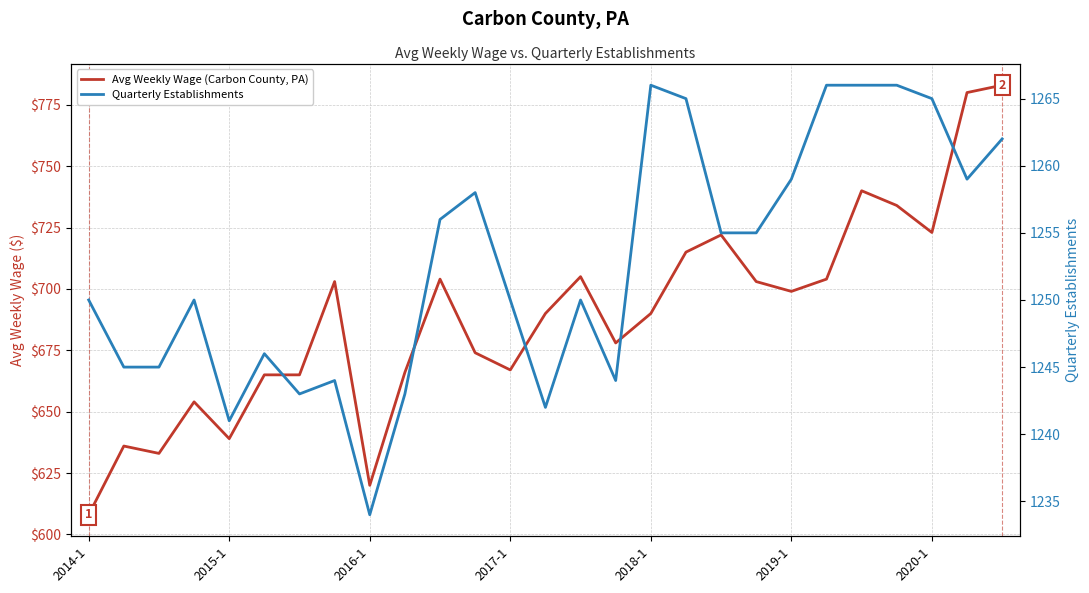

True or false: Avg Weekly Wage (Carbon County, PA) has a value of 309 at 2014-1.

False